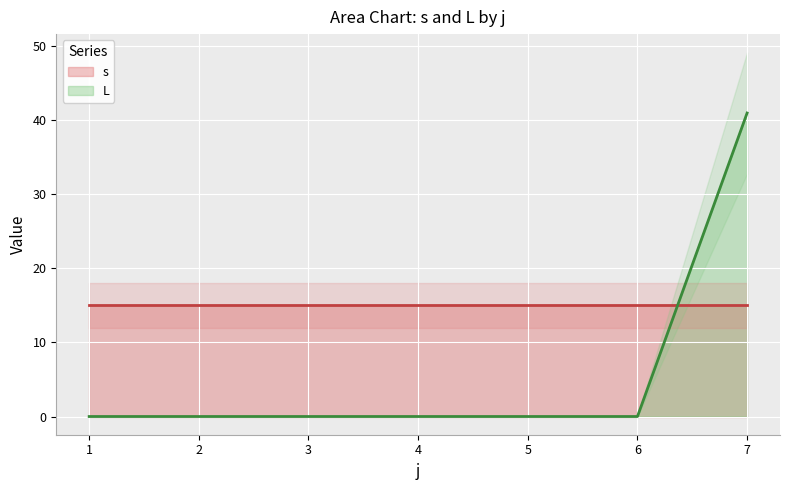

At which label does L reach its peak?

7